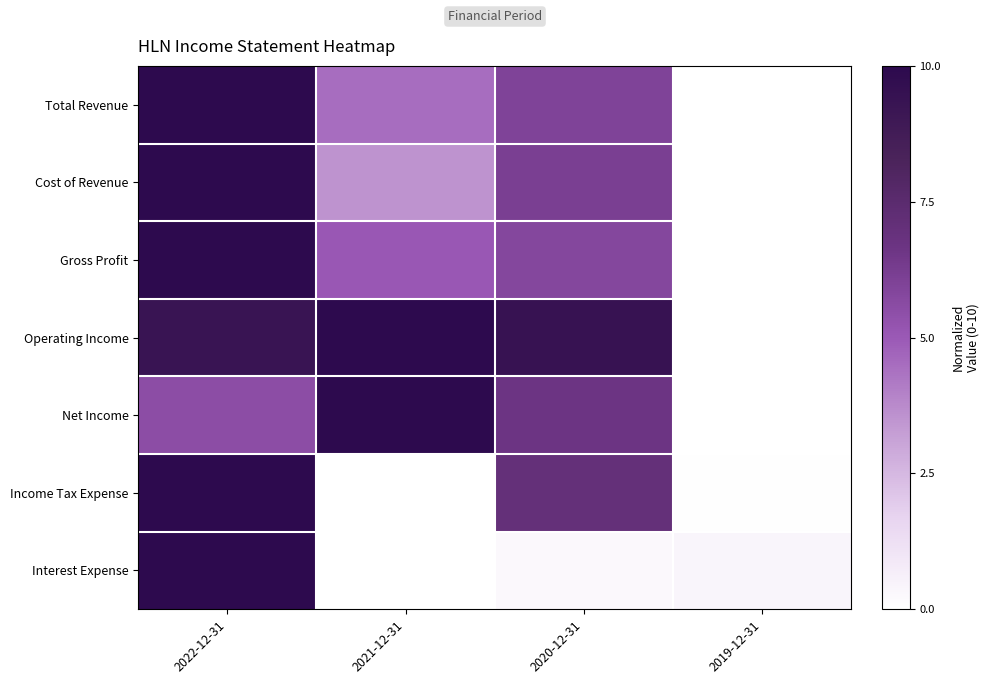

What is the maximum value shown in the chart?

10.0